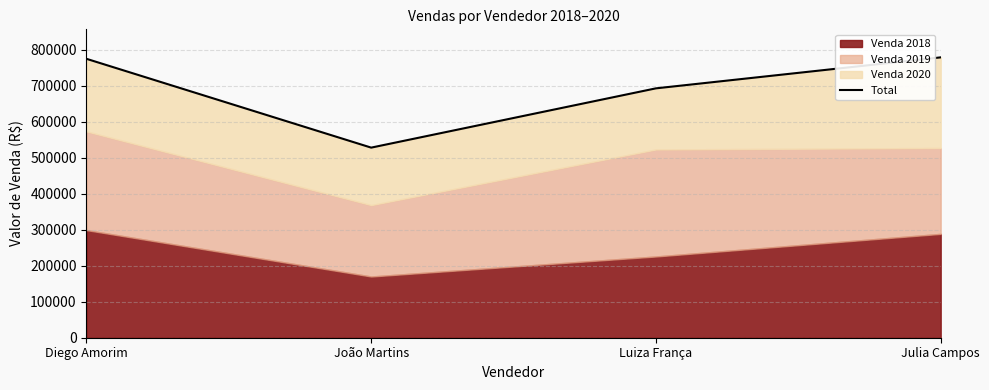

How many data points are less than 775085?

2